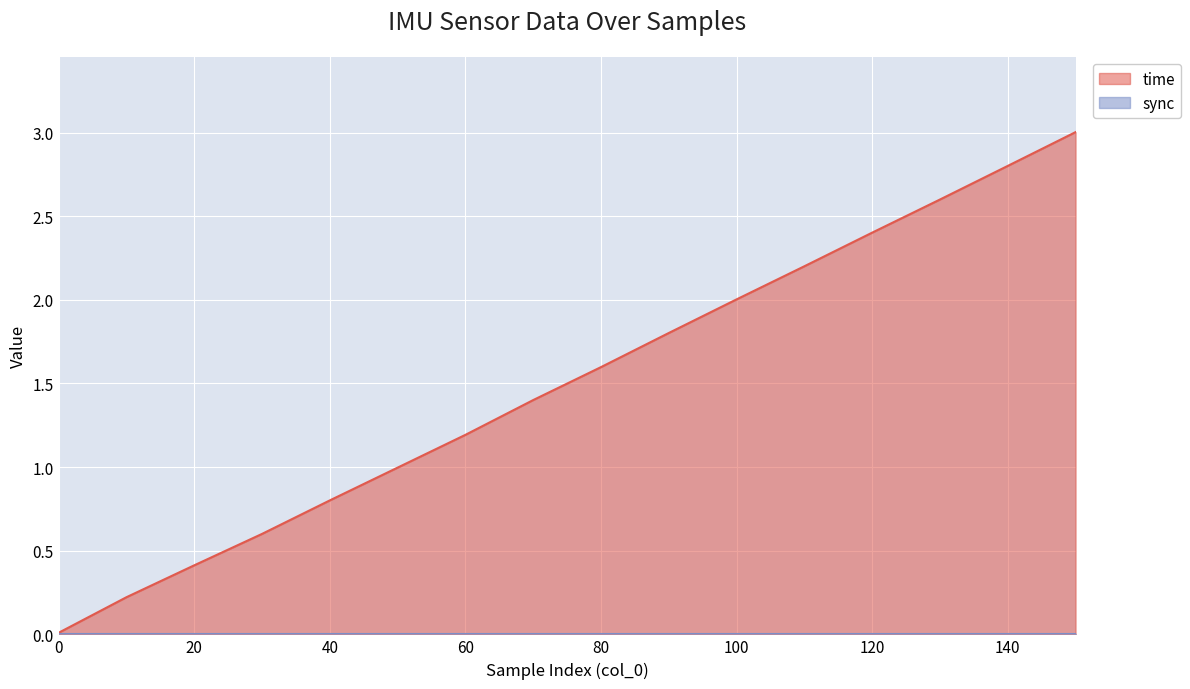

True or false: yaw and gx intersect in this chart.

False